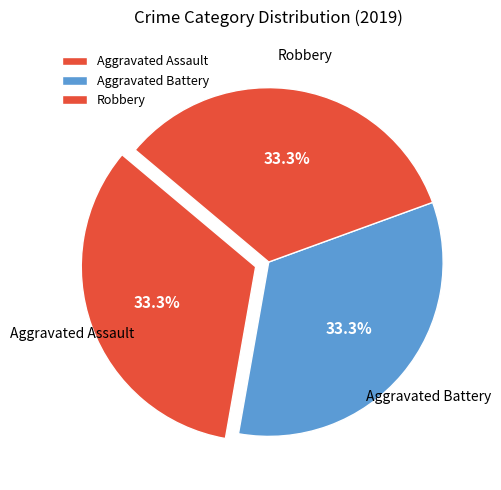

Approximately how many times larger is the value at Robbery compared to Aggravated Assault?

1.0